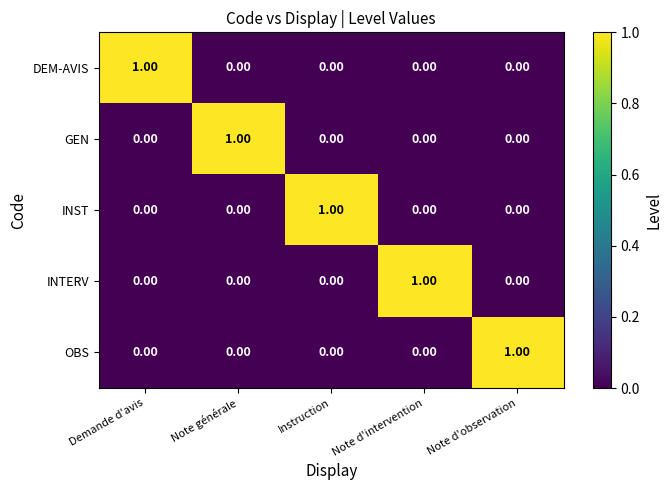

At how many categories does at least one series exceed 0?

5